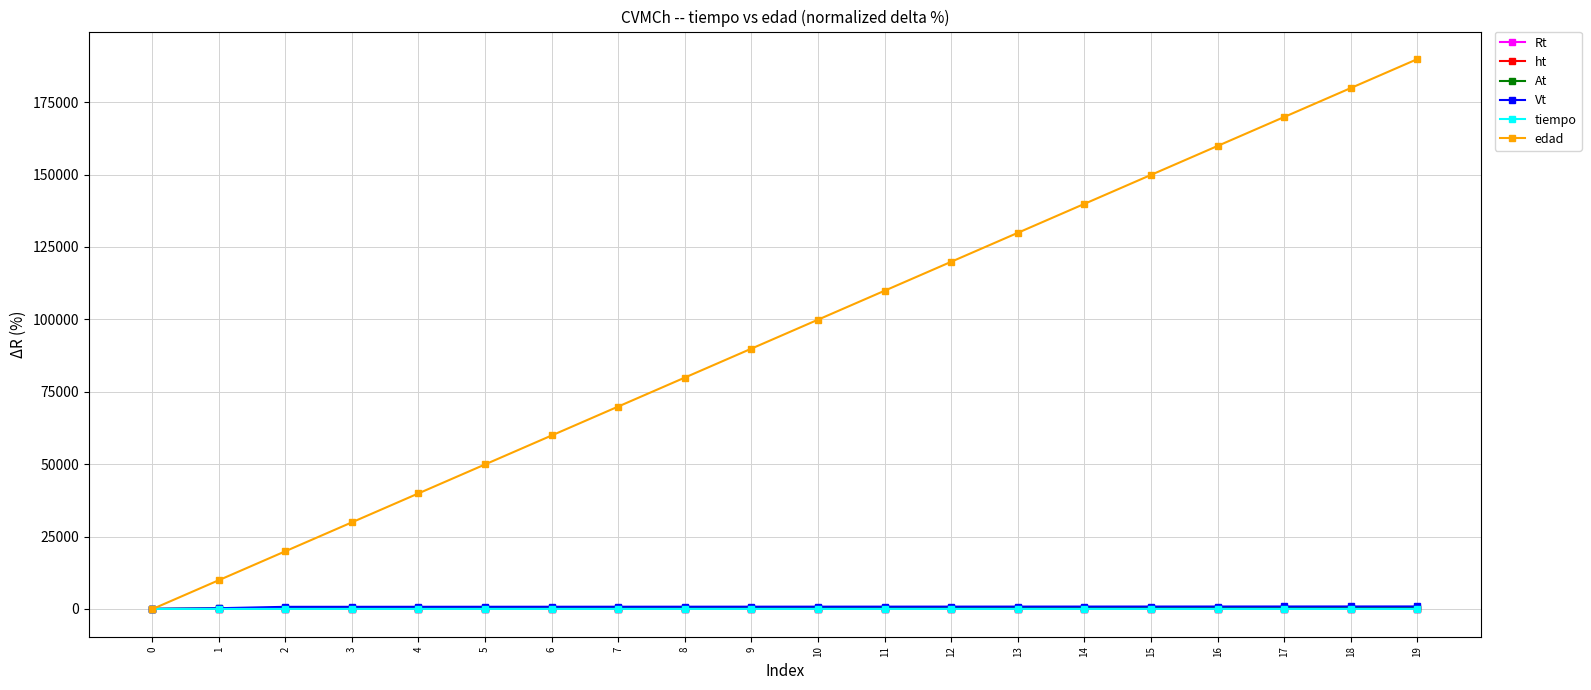

True or false: edad has more than 2 points higher than both neighbors.

False